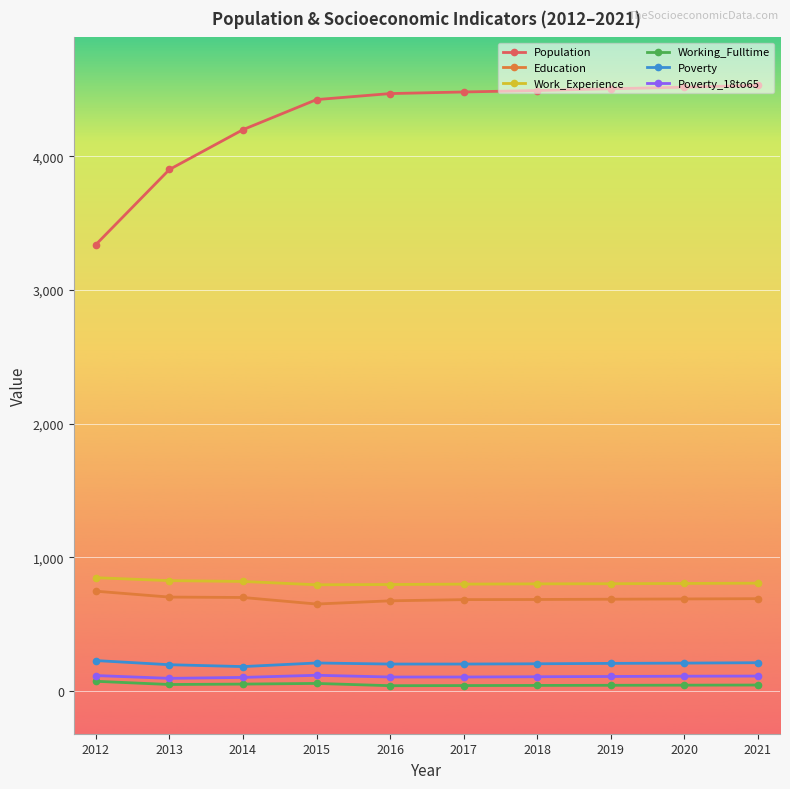

What is the approximate value of Population at 2021, to the nearest 100?

4500